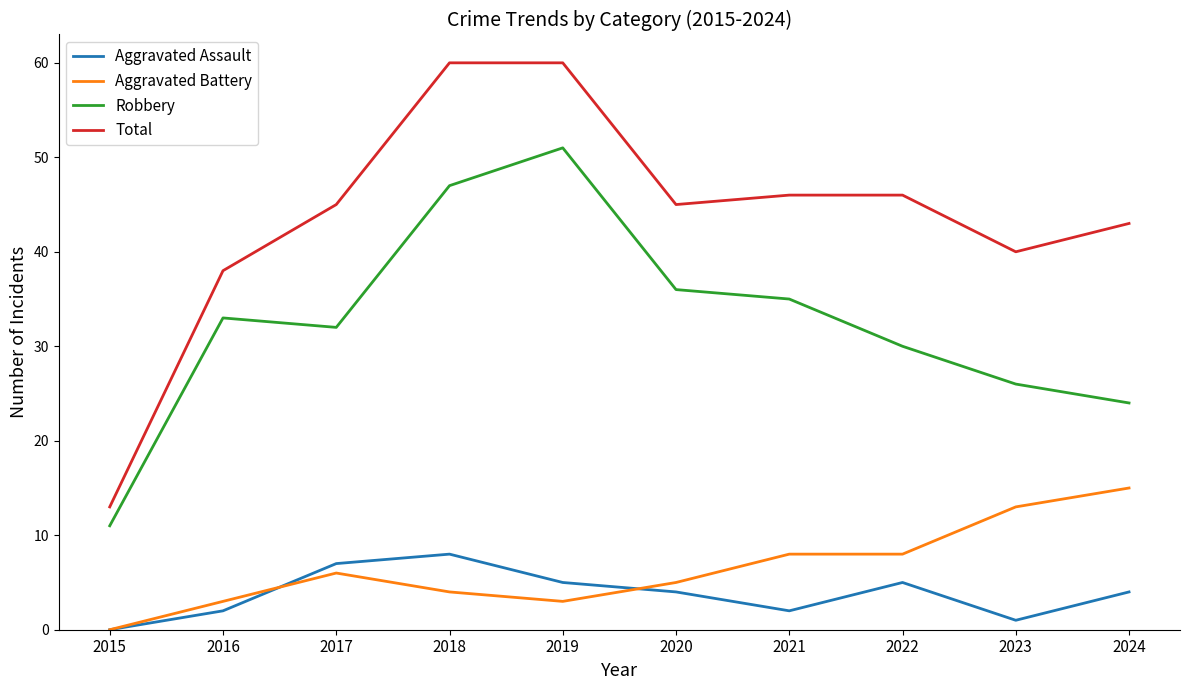

Which series has the largest total across all categories?

Total